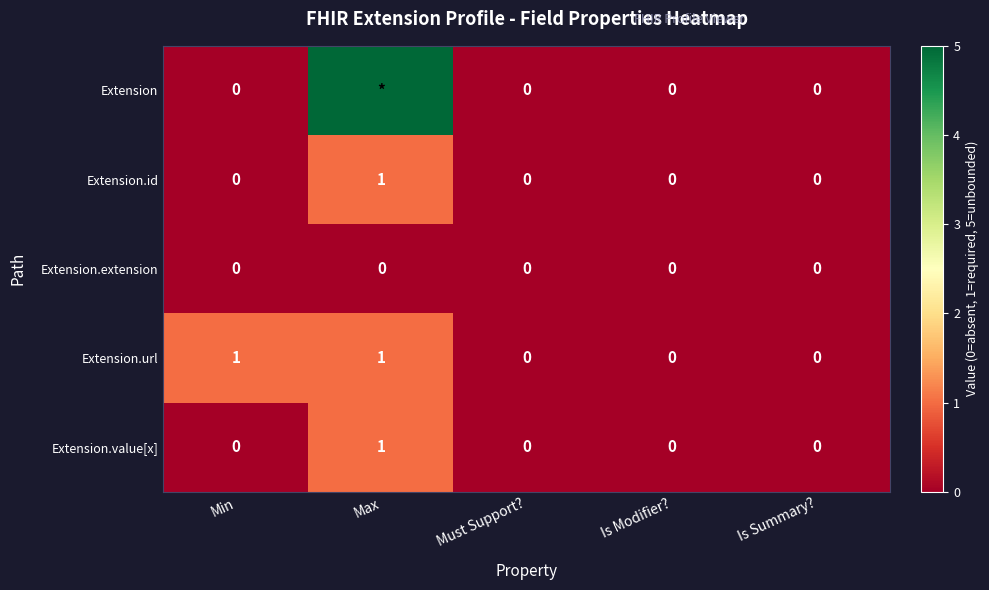

The Extension.url series shows 0 at Is Summary?. True or false?

True